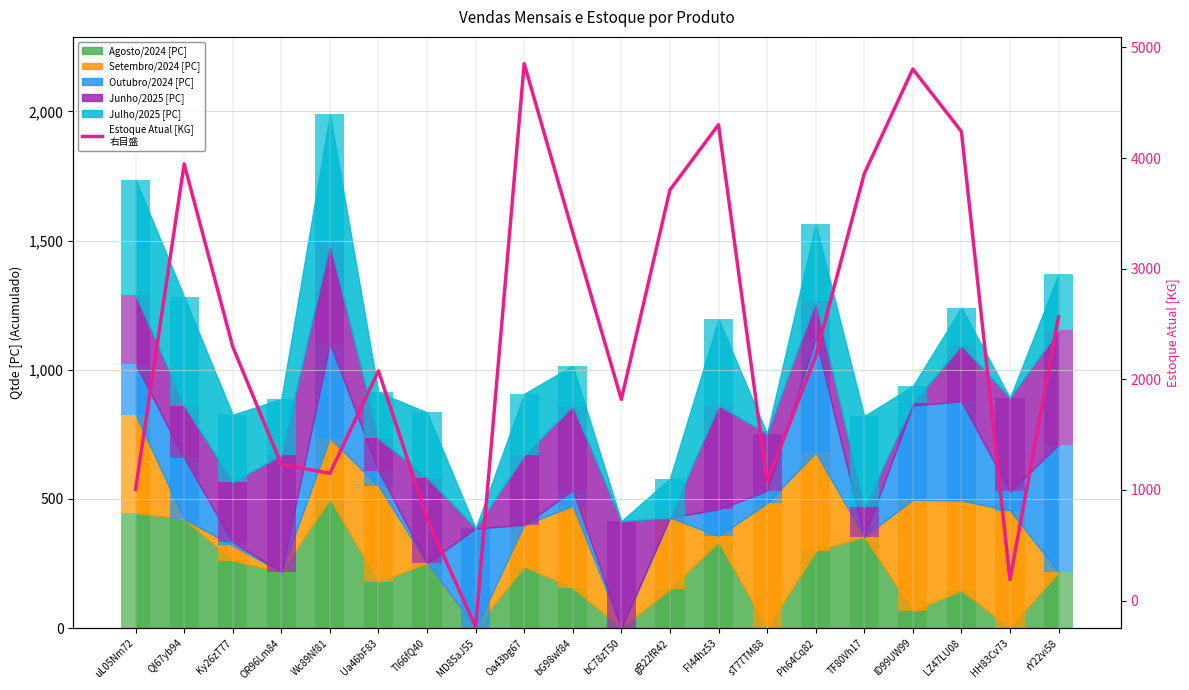

At which category does the chart reach its peak across all series?

Oa43bg67